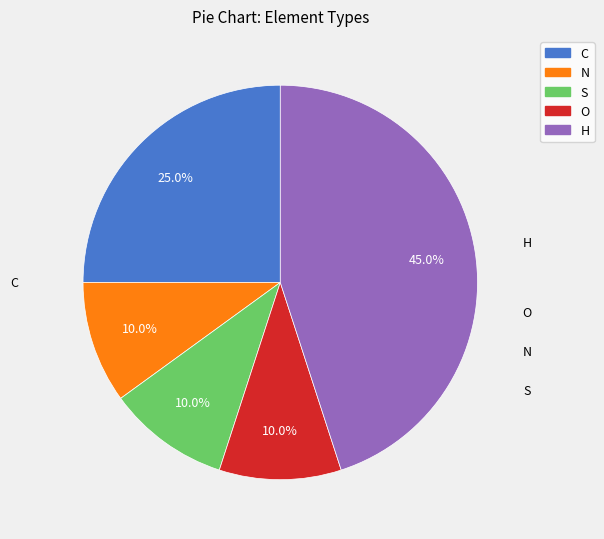

What percentage is the H slice, to the nearest percent?

45%